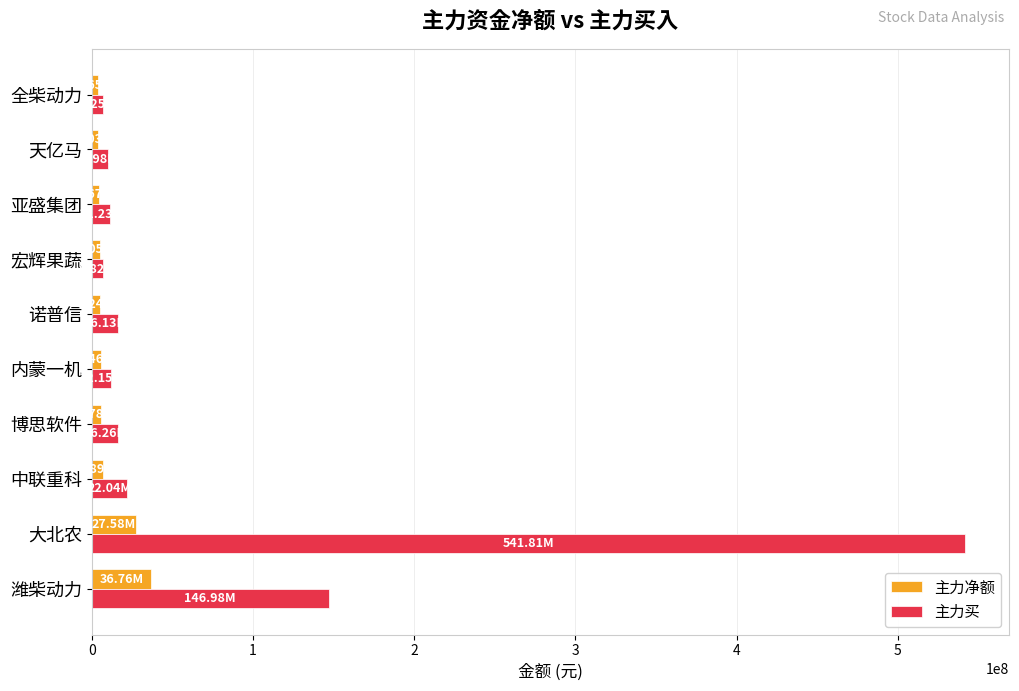

List the series in order of their overall mean, lowest first.

主力净额, 主力买